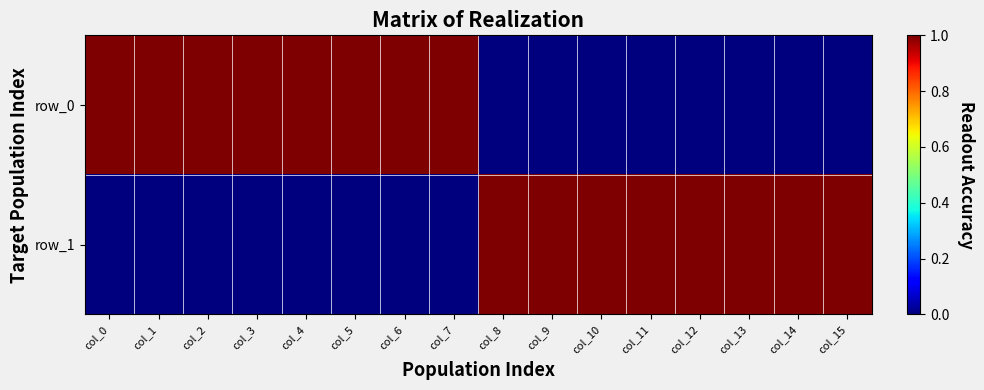

How many data points in row_0 are less than 1?

8